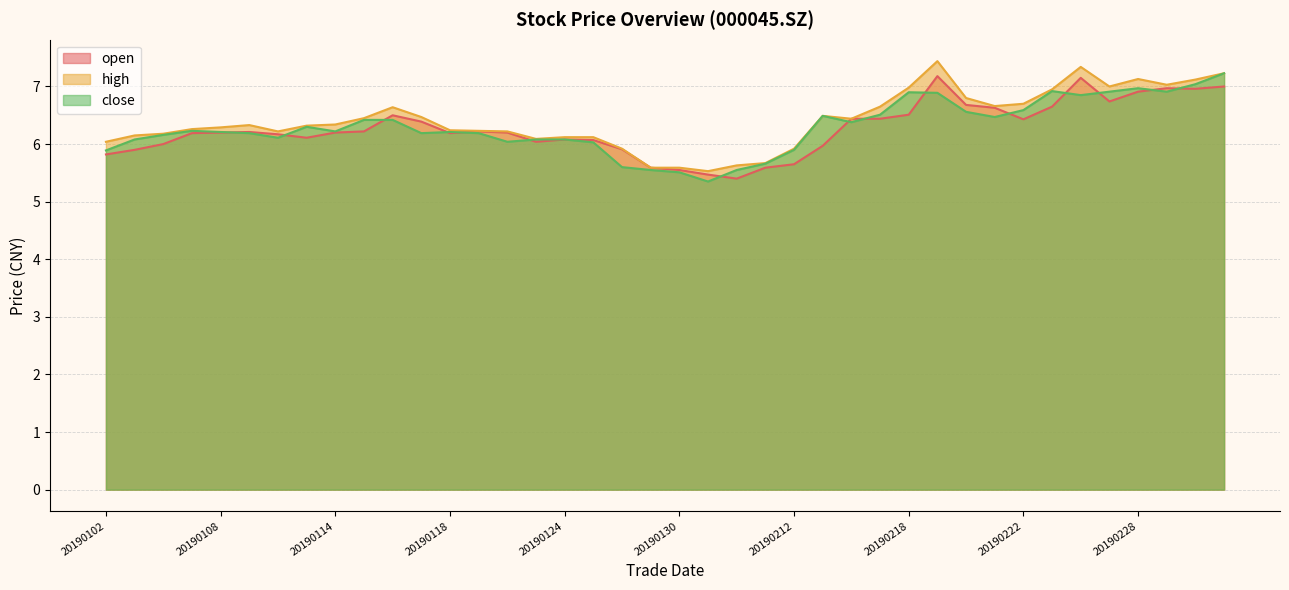

Is the value of open at 20190221 greater than the value of high at 20190212?

Yes